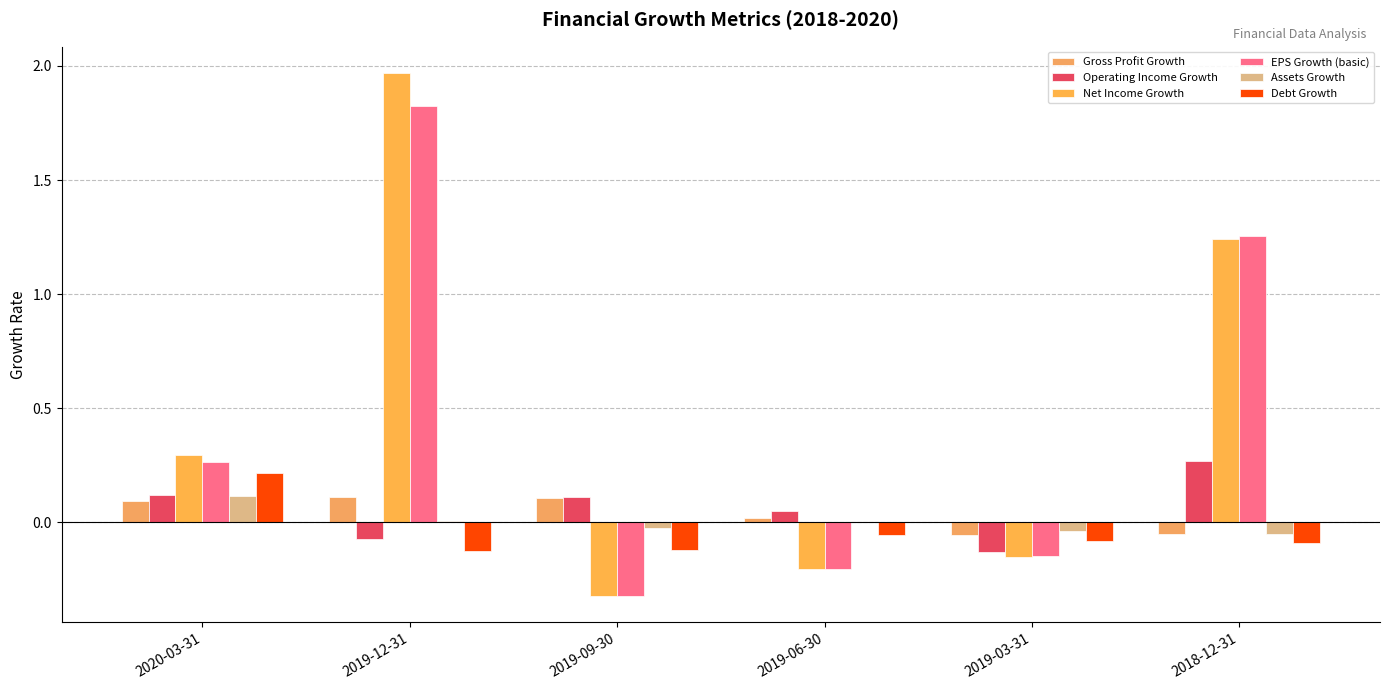

What are all the series names shown in the legend?

Gross Profit Growth, Operating Income Growth, Net Income Growth, EPS Growth (basic), Assets Growth, Debt Growth